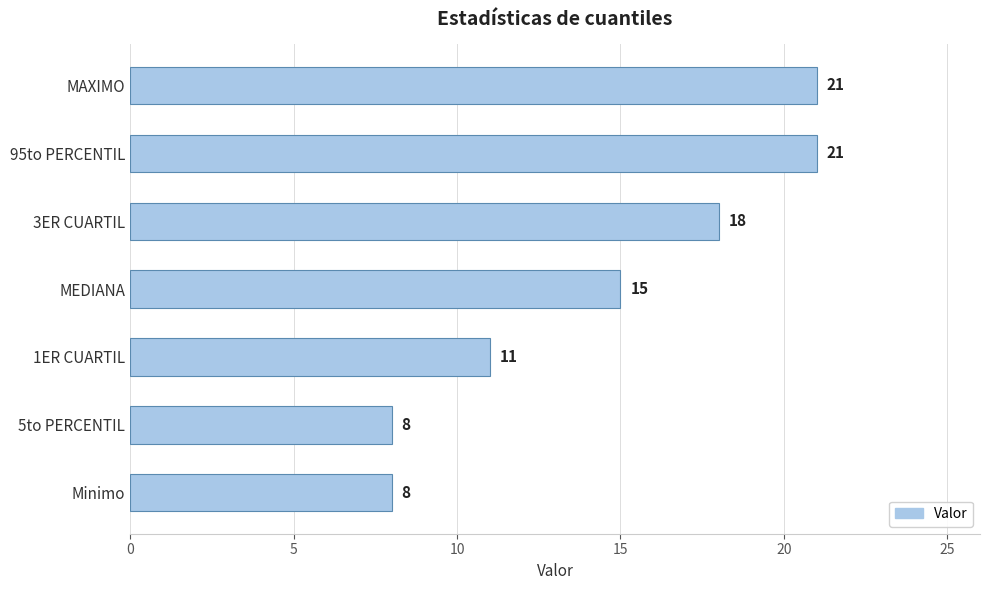

What is the maximum value shown in the chart?

21